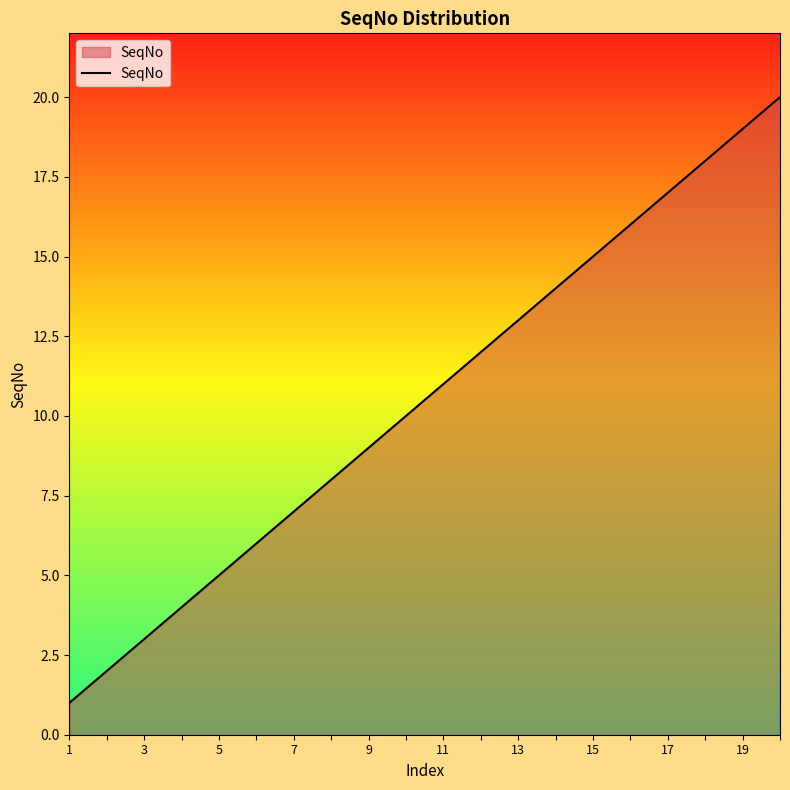

How many categories are shown in the chart?

20